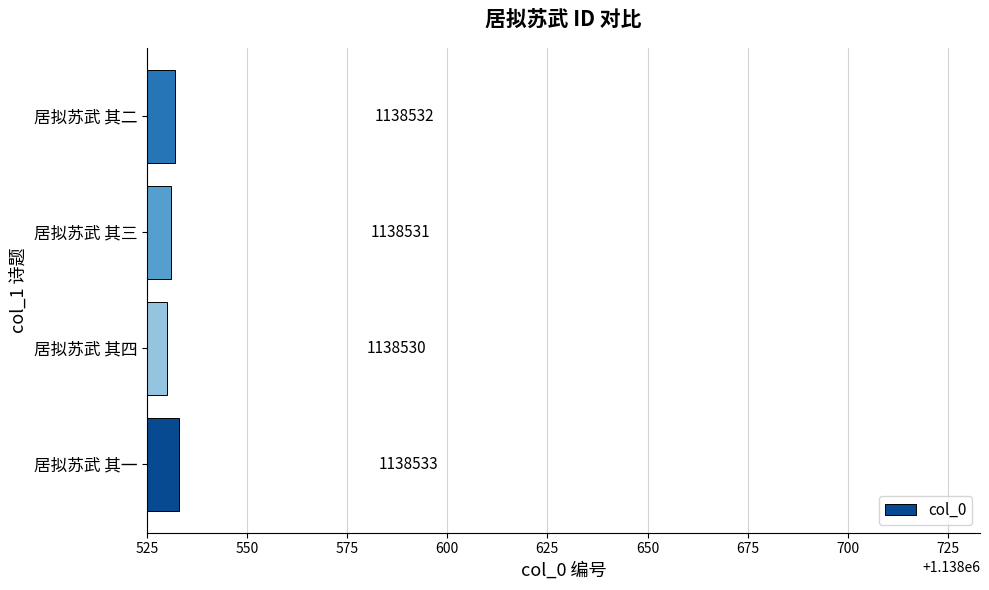

List the labels in order of value, largest first.

居拟苏武 其一, 居拟苏武 其二, 居拟苏武 其三, 居拟苏武 其四